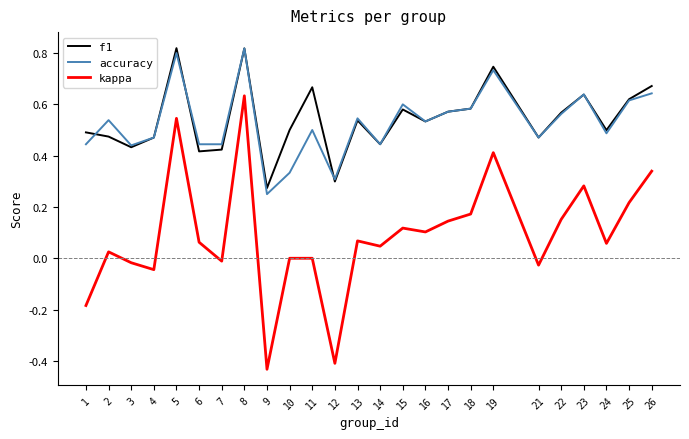

At which category is the sum across all series the highest?

8